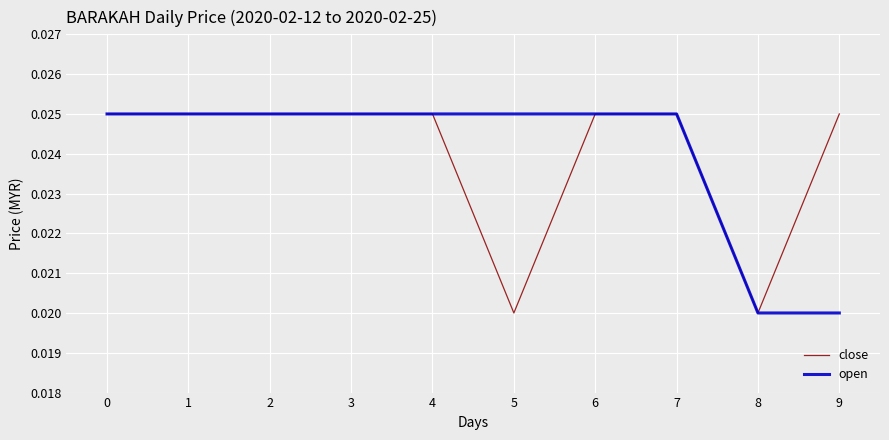

What is the sum of the close values at 2 and 4?

0.1